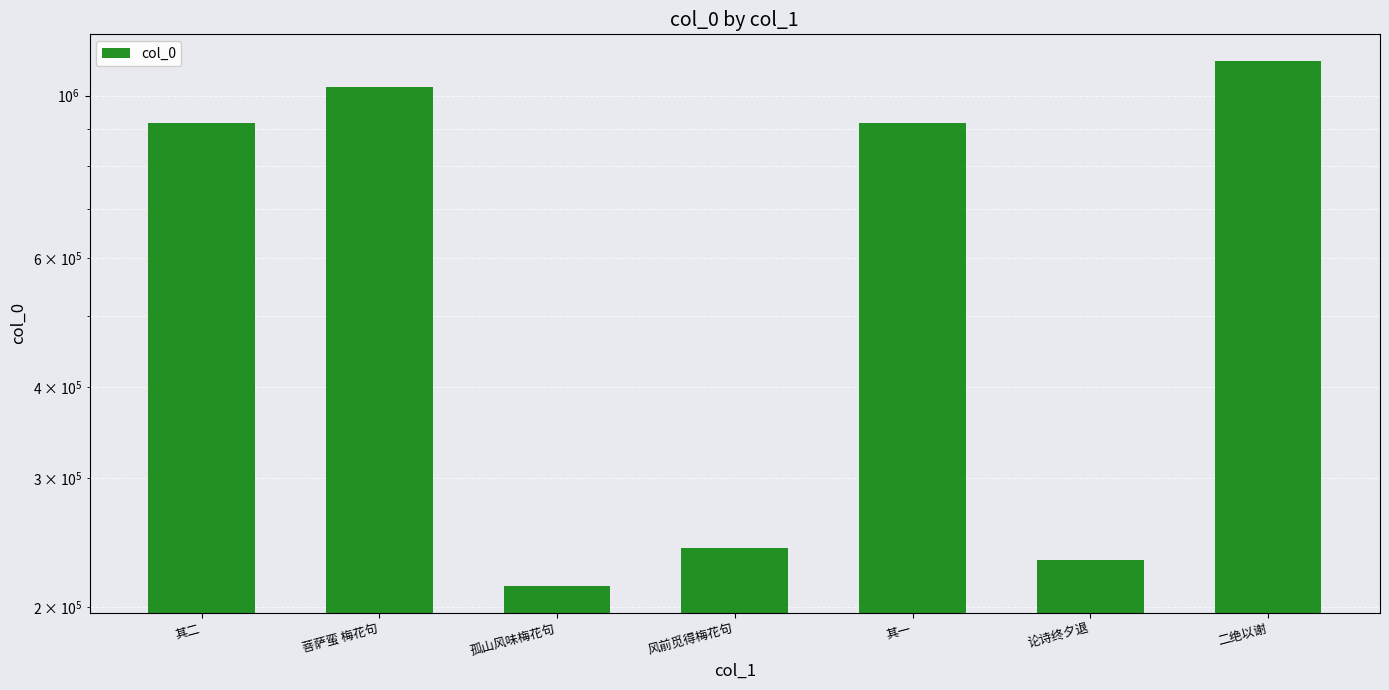

Reading left to right, what are all the values shown in this chart?

917366	1026059	213657	240789	917367	232093	1115979